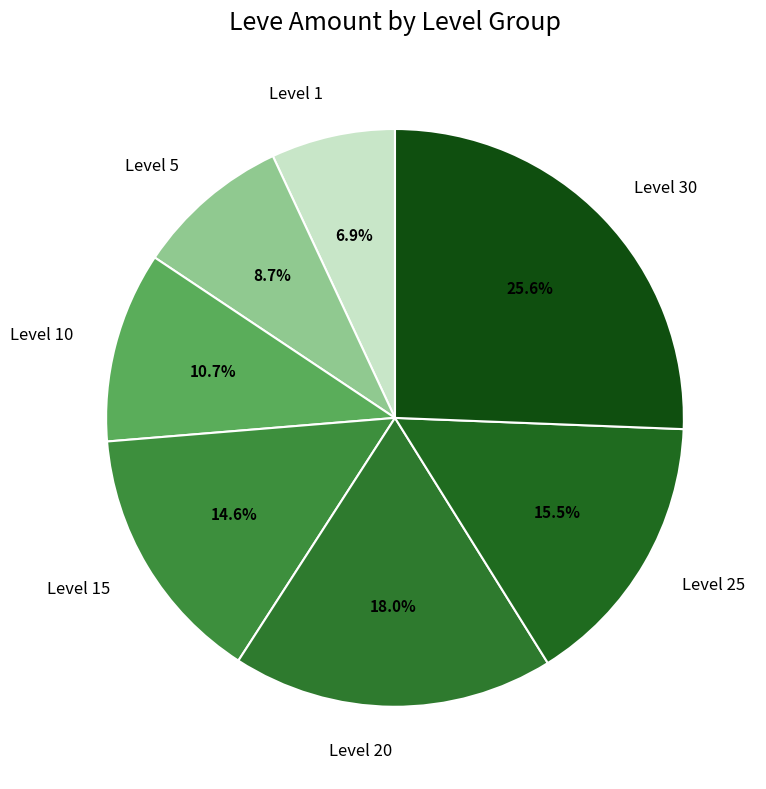

Is there a majority slice in this chart?

No